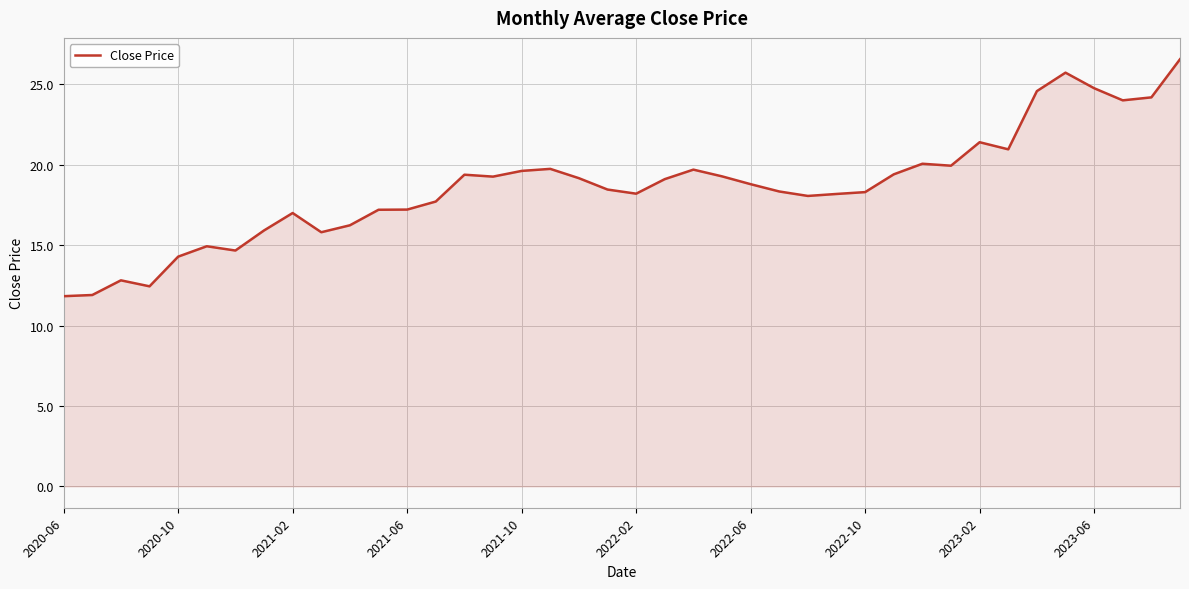

What is the smallest value displayed?

11.8